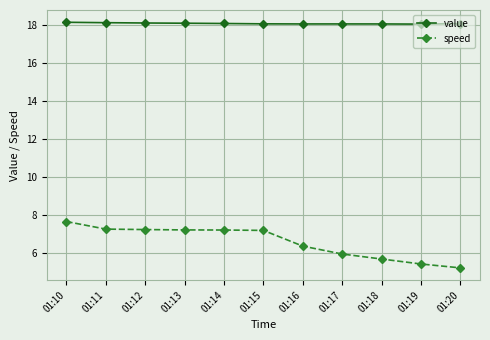

Which series has the largest range (max minus min)?

speed